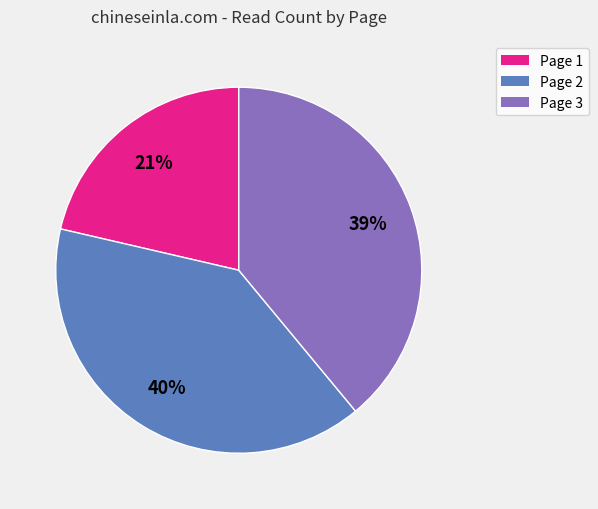

True or false: Page 2 accounts for 40% of the total.

True